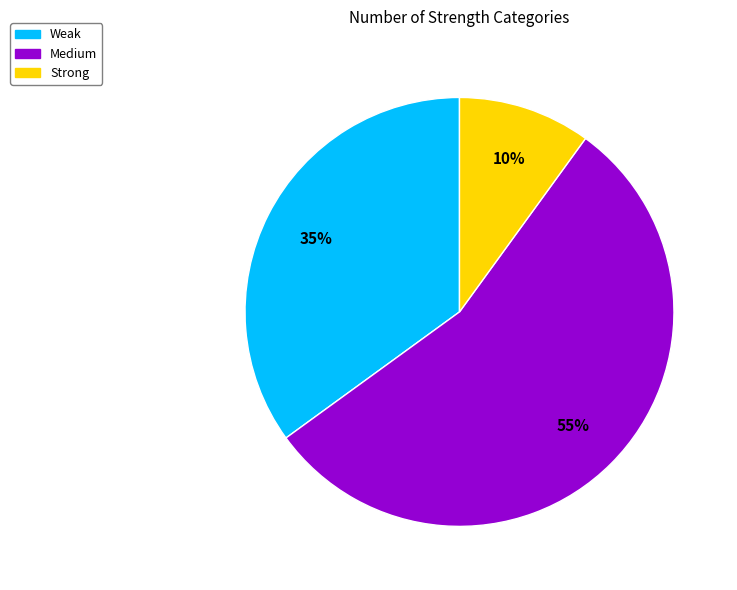

Which has a higher value, Weak or Medium?

Medium